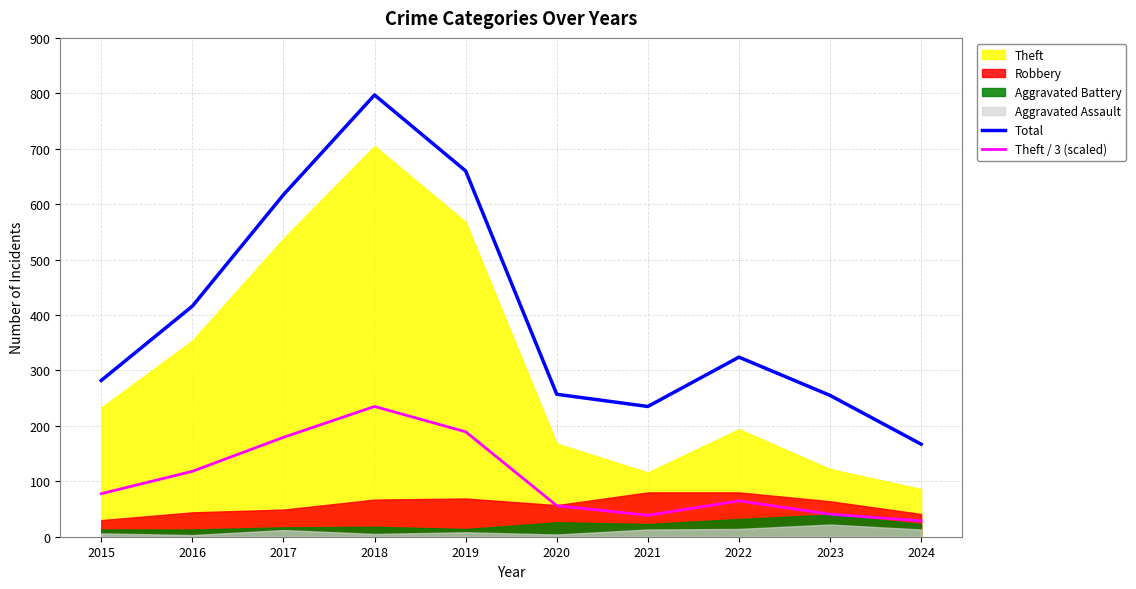

True or false: Theft / 3 (scaled) and Total intersect in this chart.

False